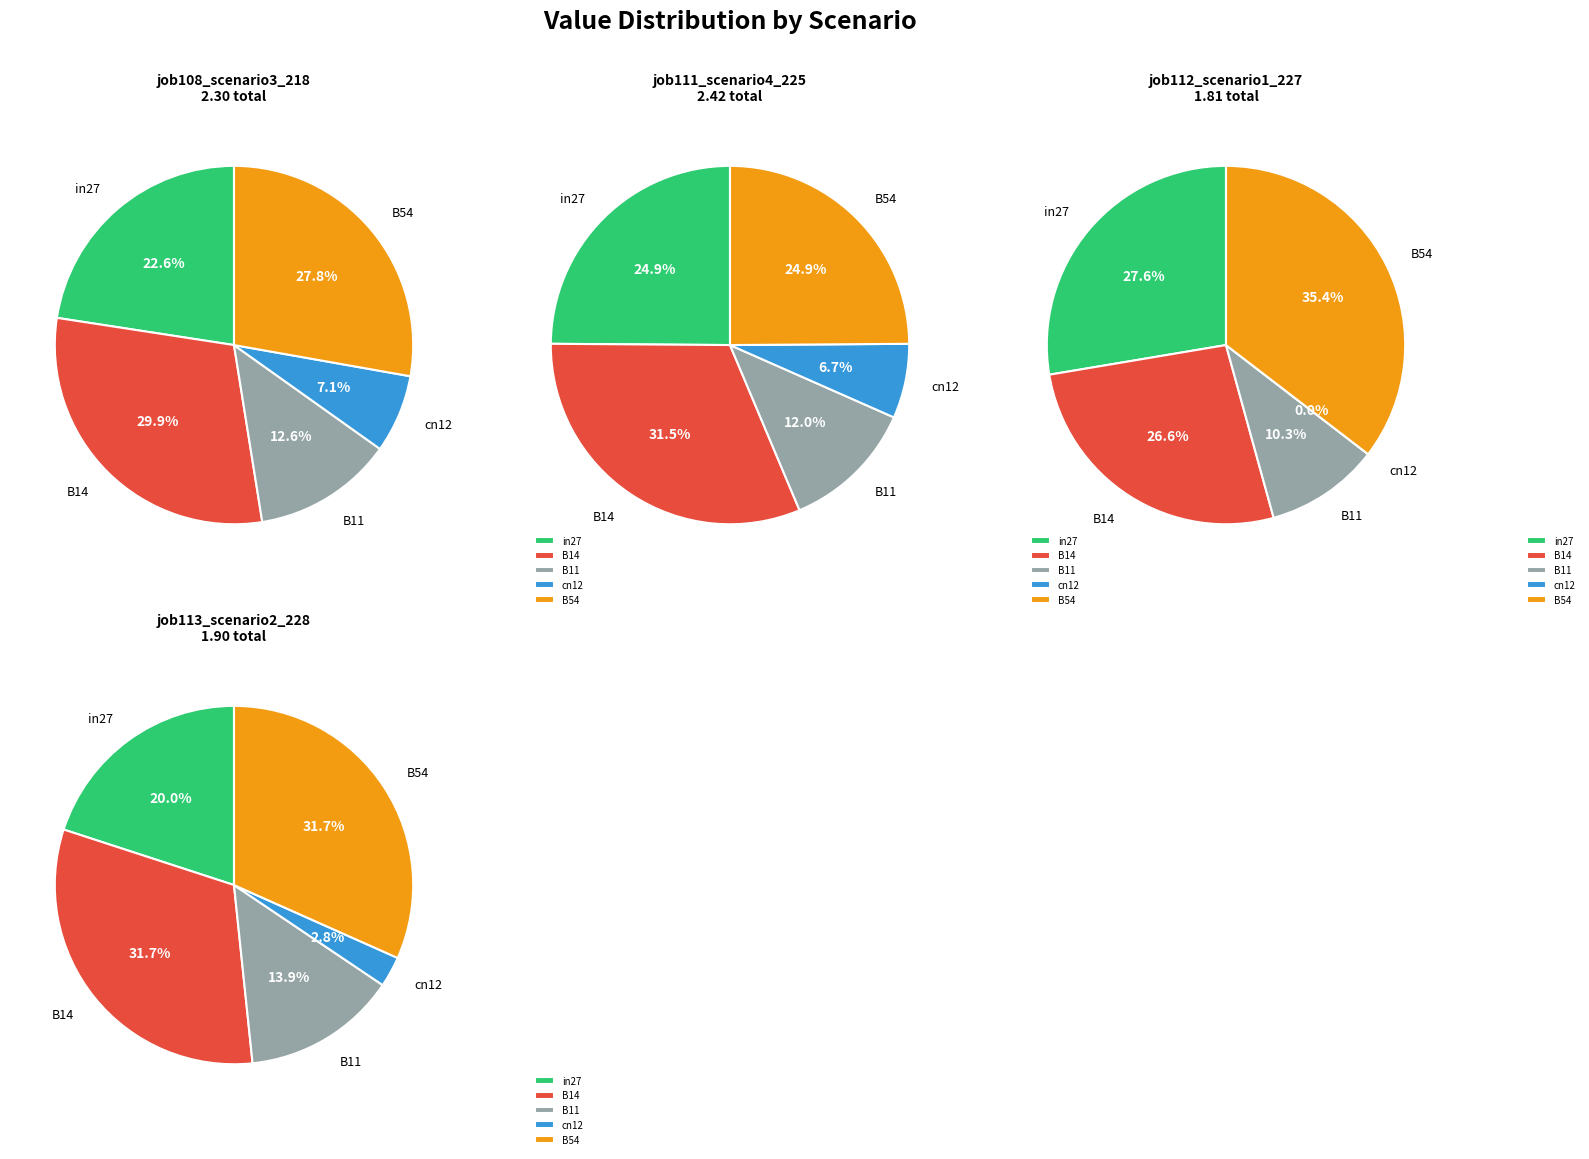

Rank the categories by job108_scenario3_218 value from highest to lowest.

B14, B54, in27, B11, cn12